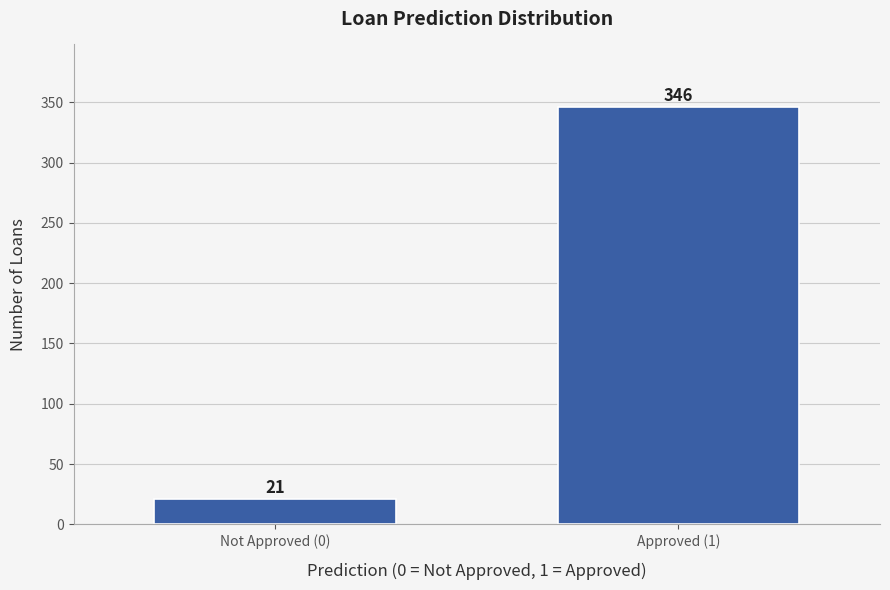

Reading left to right, what are all the values shown in this chart?

Not Approved (0)=21	Approved (1)=346